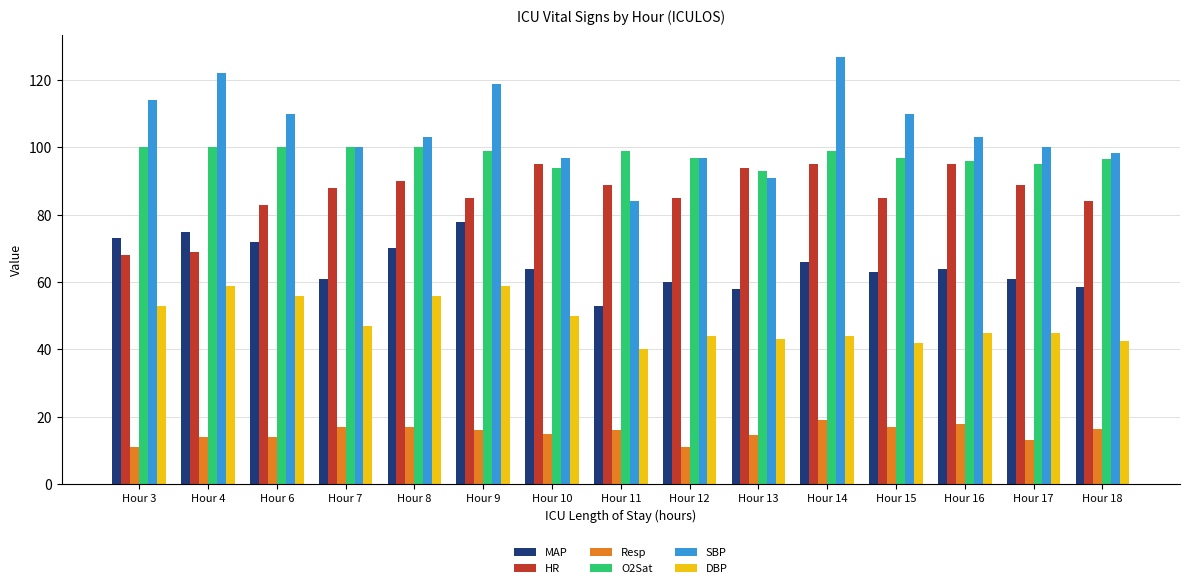

What is the minimum value for Resp?

11.0